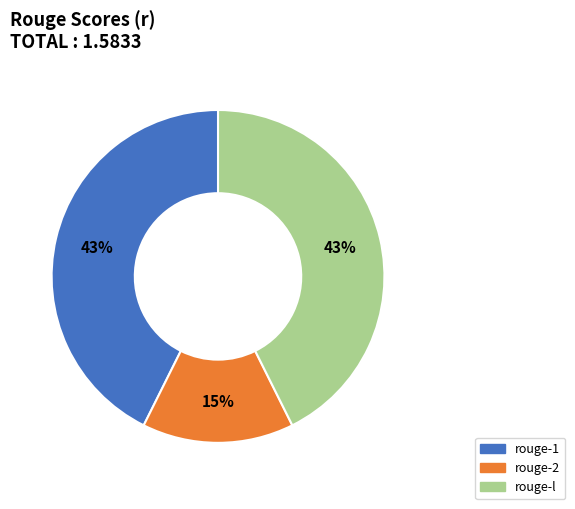

What percentage is the rouge-1 slice, to the nearest percent?

43%